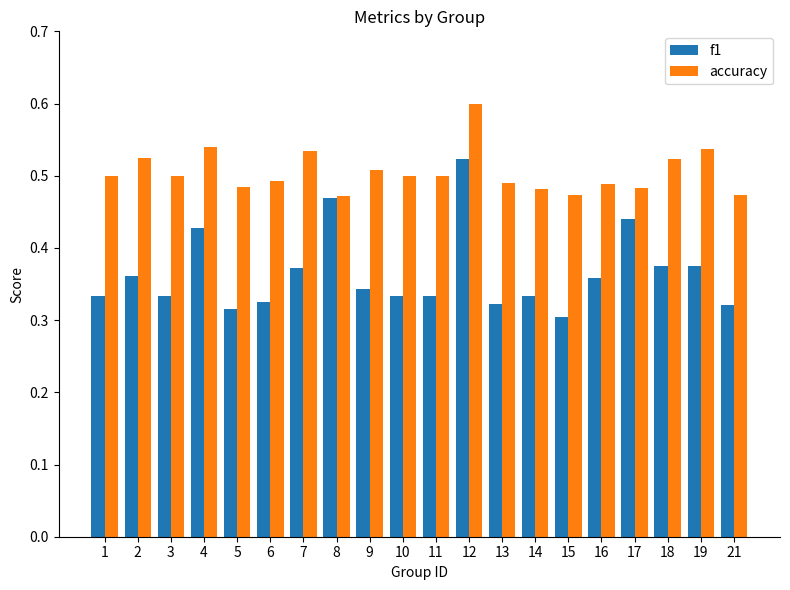

The value of accuracy at 4 is 0.5. True or false?

True